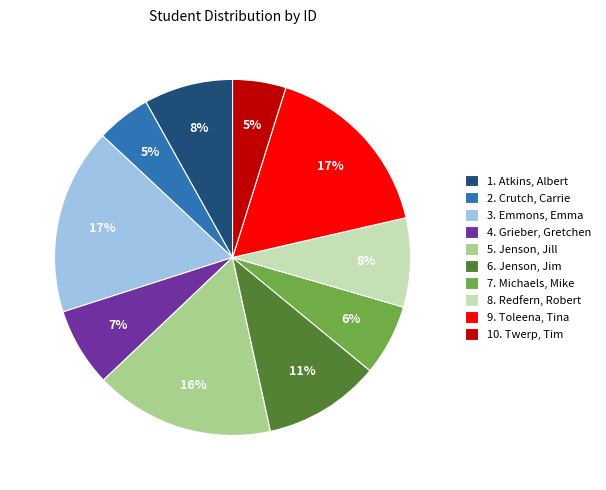

To the nearest percent, what is the average slice percentage?

10%